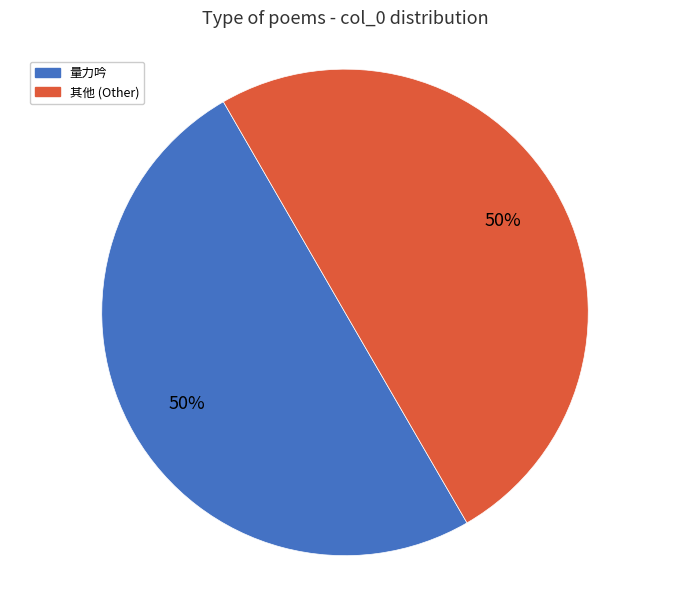

How many slices are in this pie chart?

2